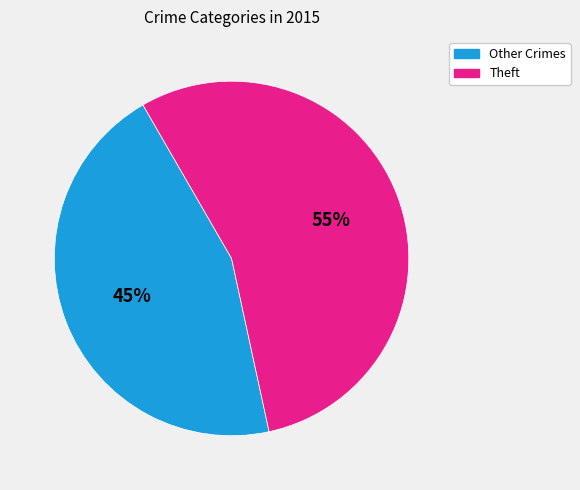

Is there a majority slice in this chart?

Yes